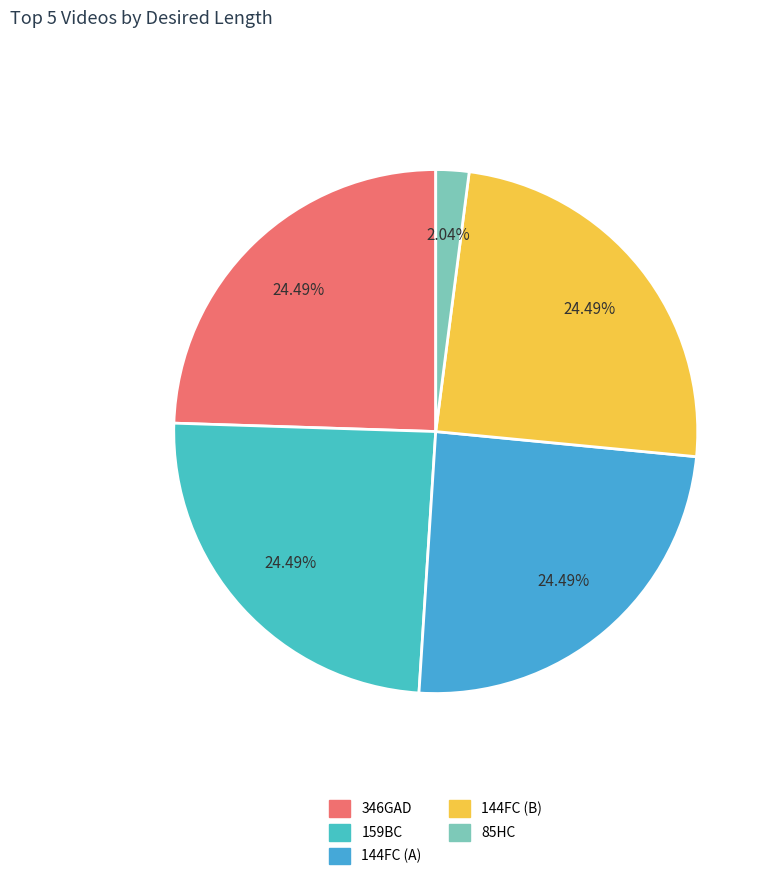

True or false: 159BC accounts for 24% of the total.

True